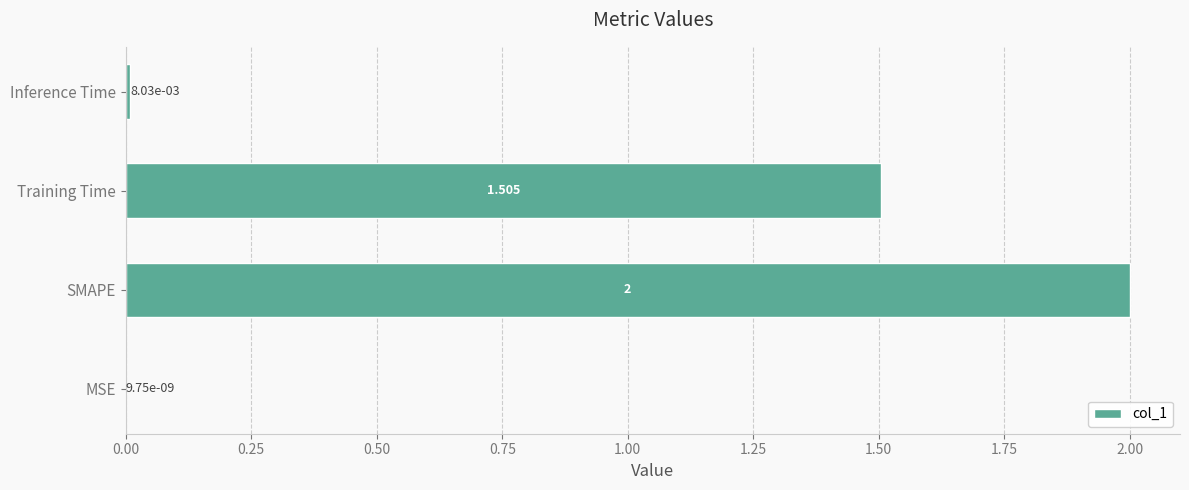

At which category does the chart reach its peak across all series?

SMAPE